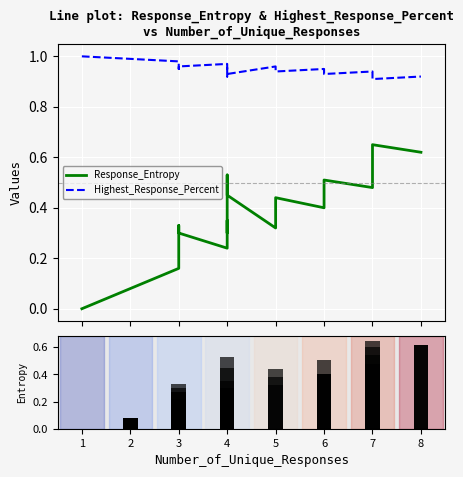

At which label does Response_Entropy reach its minimum?

1